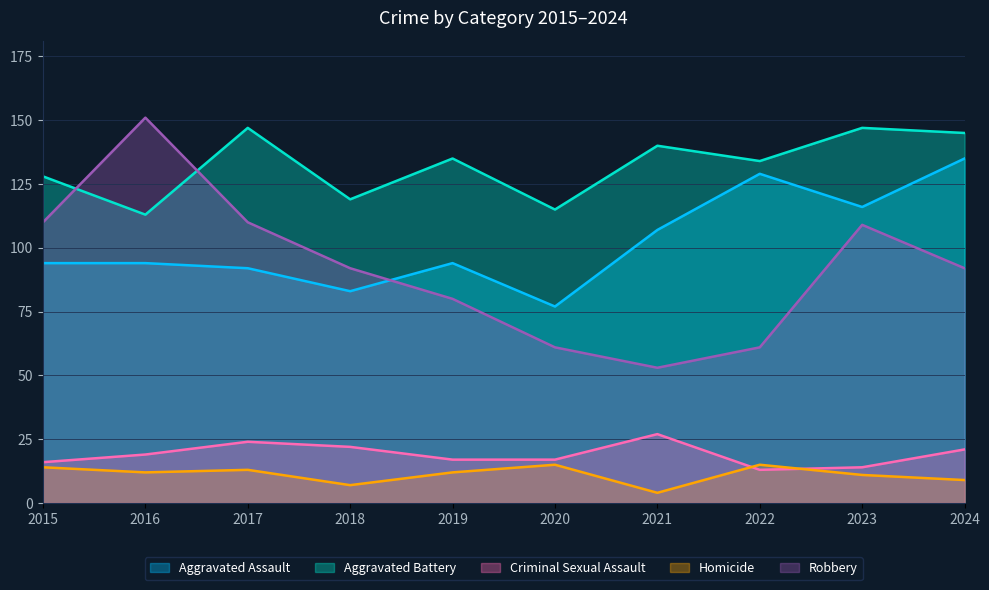

What are all the series names shown in the legend?

Aggravated Assault, Aggravated Battery, Criminal Sexual Assault, Homicide, Robbery